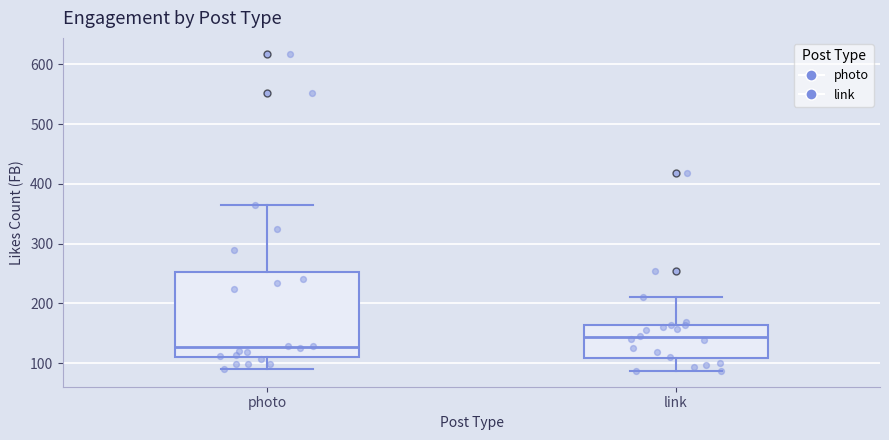

Which box has the highest median line?

link